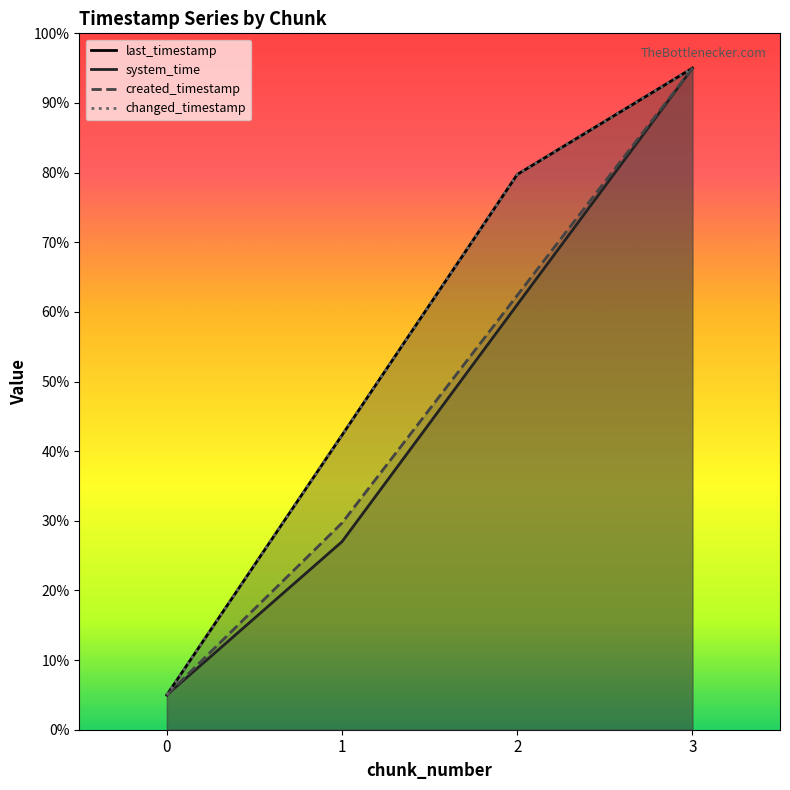

At how many categories does at least one series exceed 43?

2